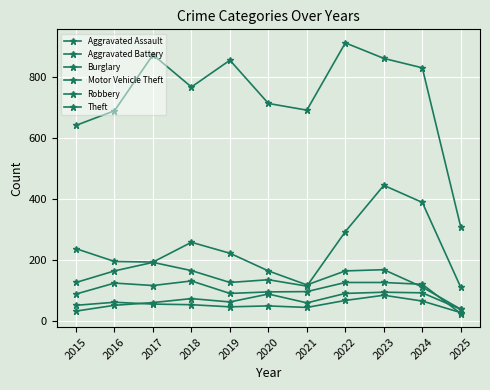

List the labels in order of Burglary value, smallest first.

2025, 2024, 2021, 2020, 2022, 2023, 2017, 2016, 2019, 2015, 2018